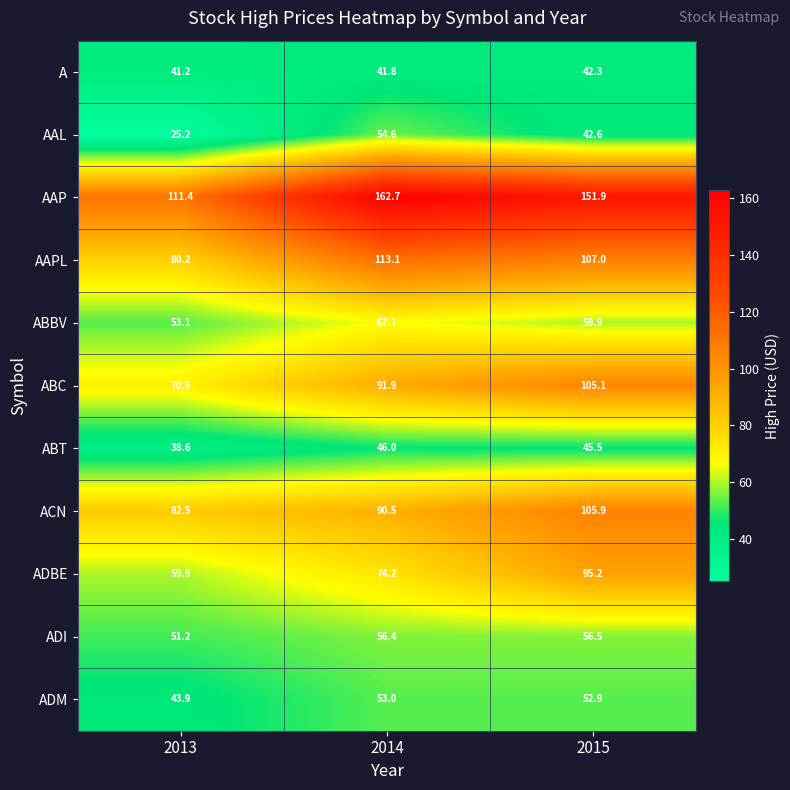

Count the number of data series in this chart.

11